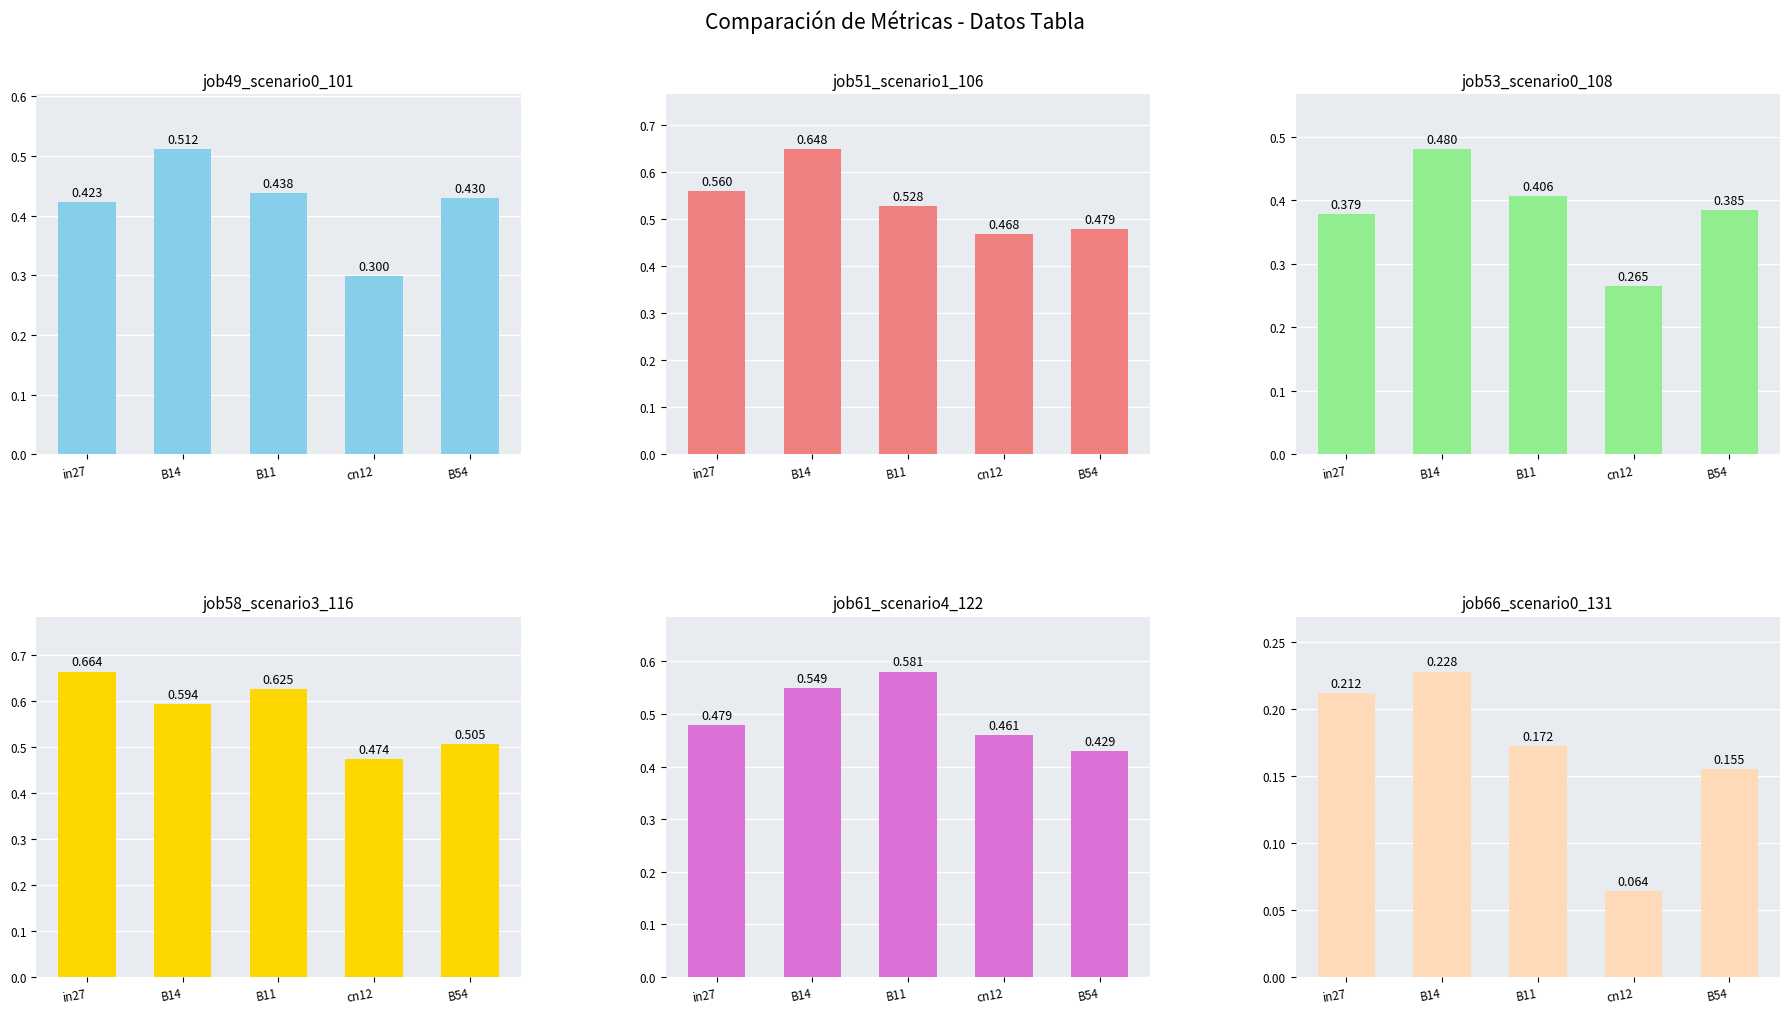

What are all the series names shown in the legend?

job49_scenario0_101, job51_scenario1_106, job53_scenario0_108, job58_scenario3_116, job61_scenario4_122, job66_scenario0_131